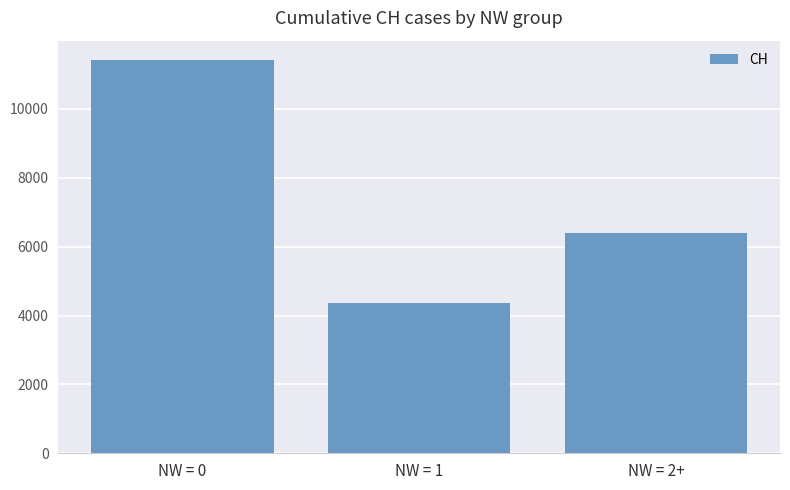

What value does the data have at NW = 2+, to the nearest 10?

6390